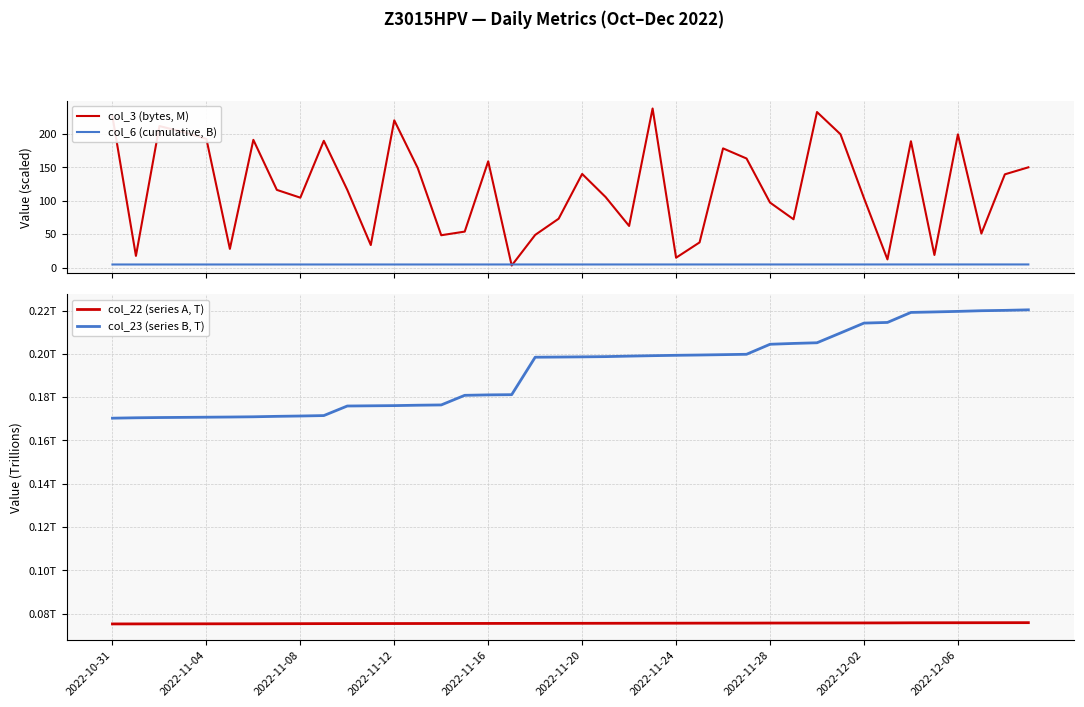

What is the average value of the col_3 (bytes, M) series?

119.6